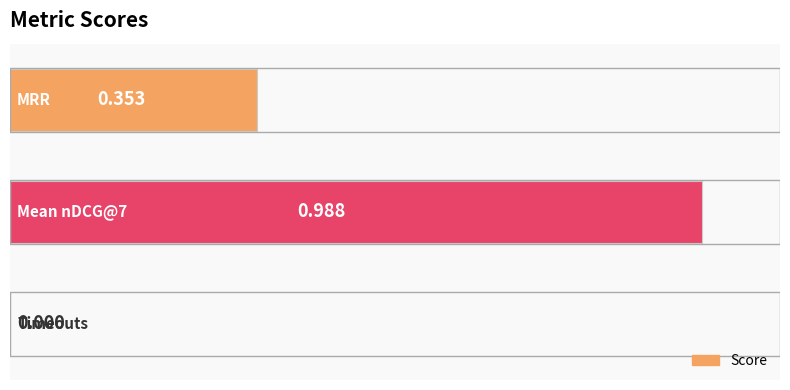

Are the bars horizontal?

Yes